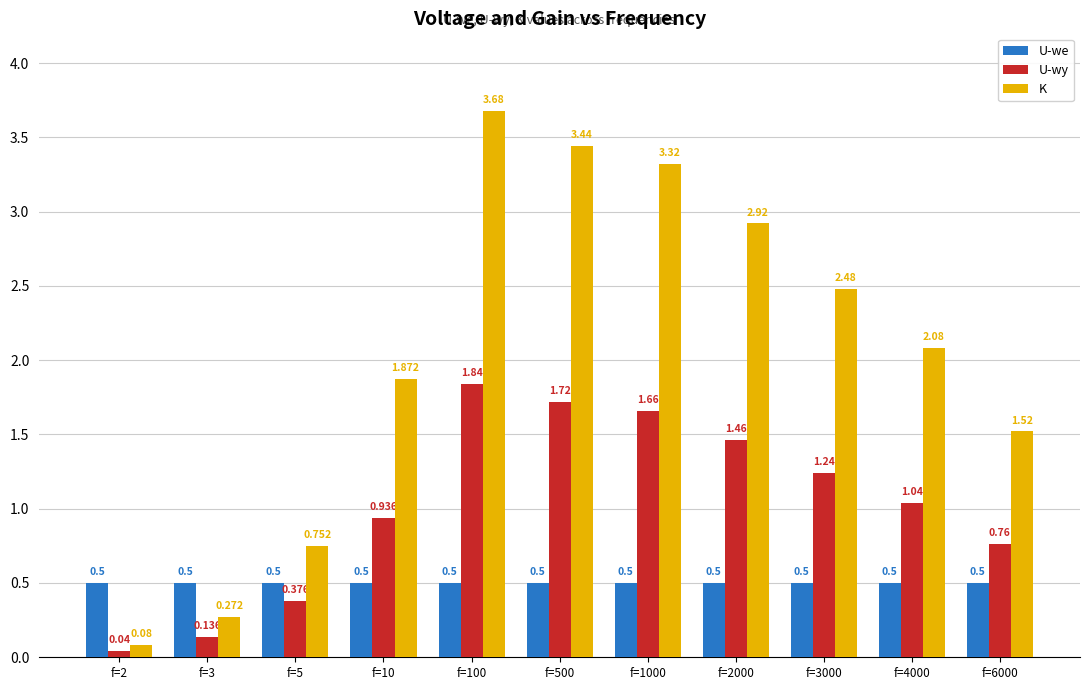

How many groups of bars are there?

11